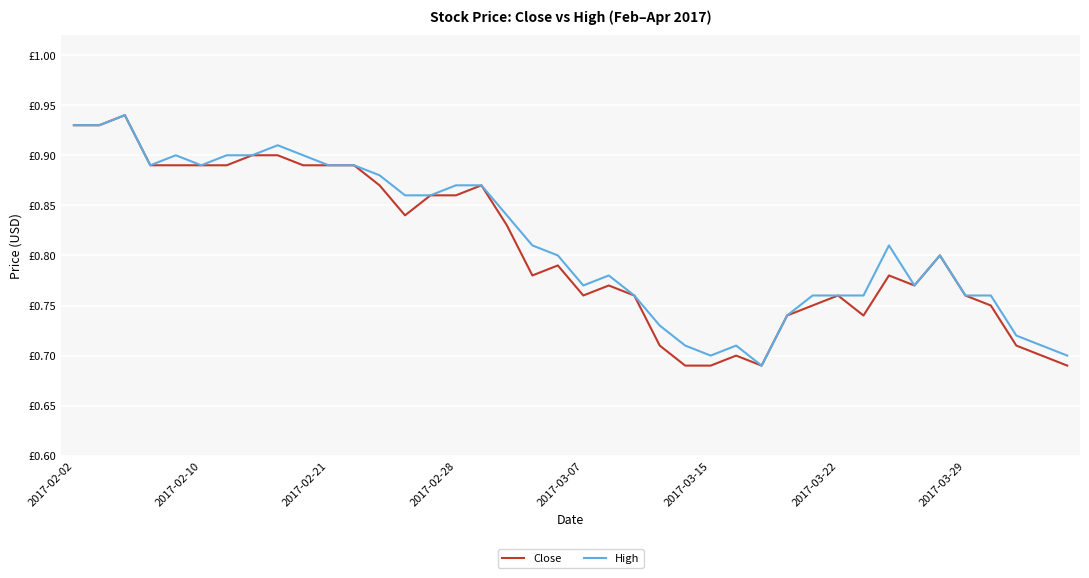

Does the chart display data point markers on the line(s)?

No